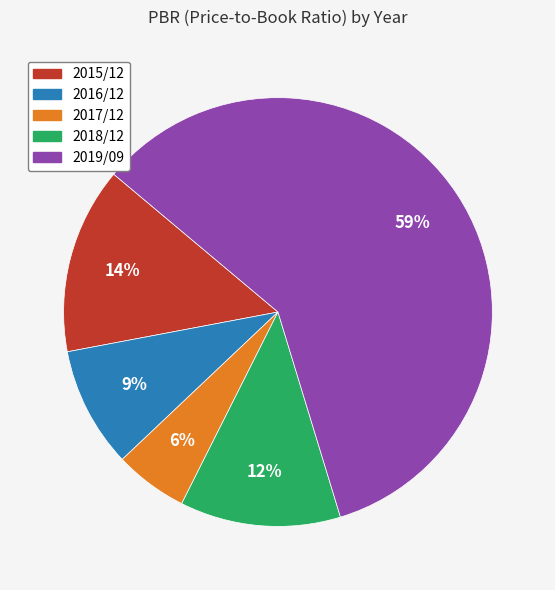

Rank the categories by value from lowest to highest.

2017/12, 2016/12, 2018/12, 2015/12, 2019/09